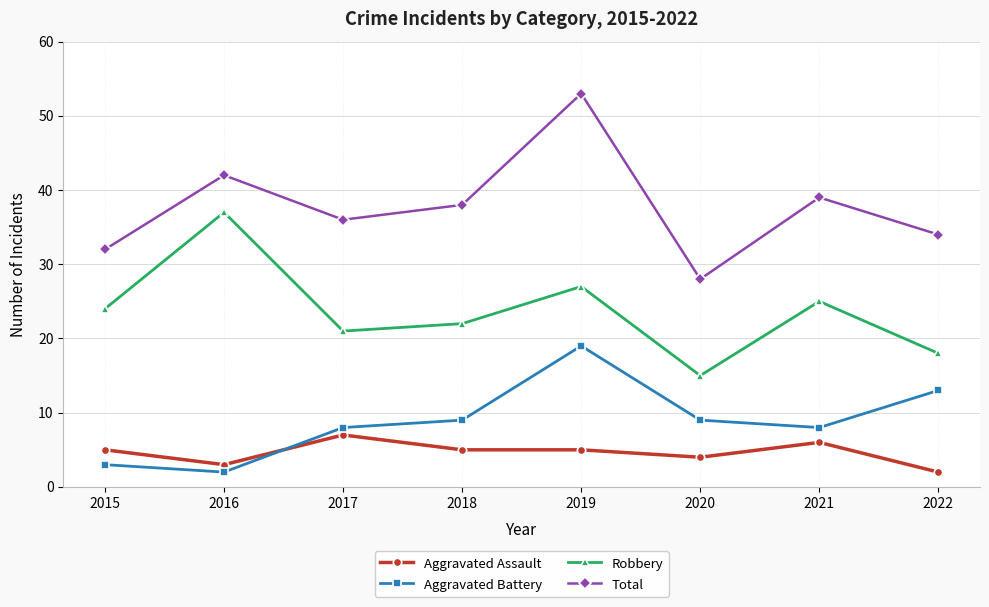

Which series has the widest spread of values?

Total